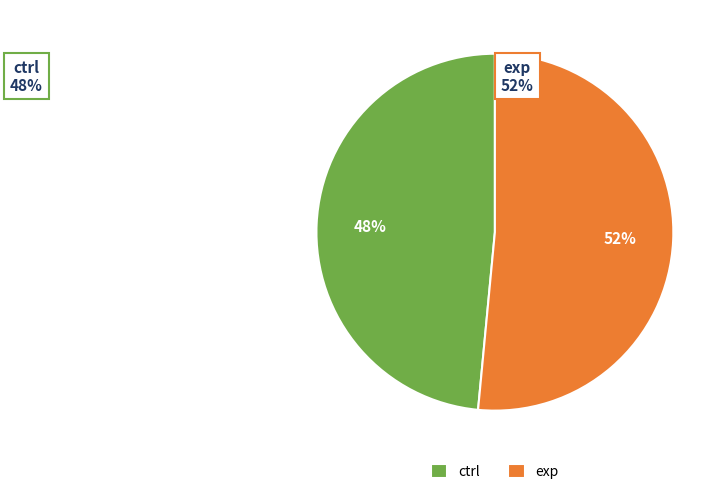

Is it true that ctrl is 59% of the pie?

False